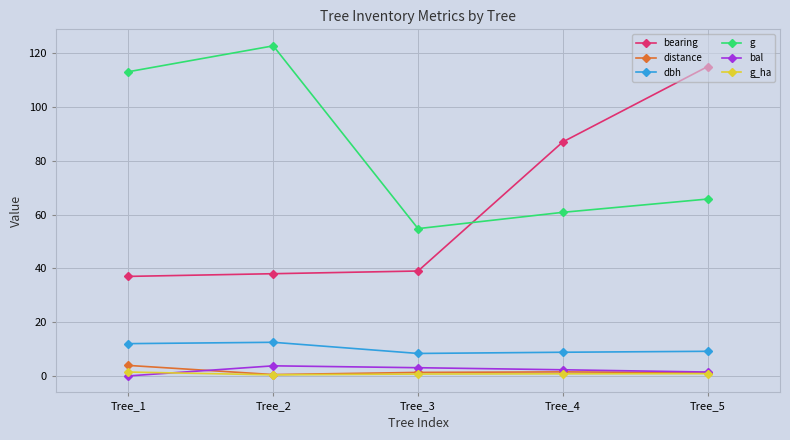

Is it true that g_ha equals 0.7 at Tree_3?

True